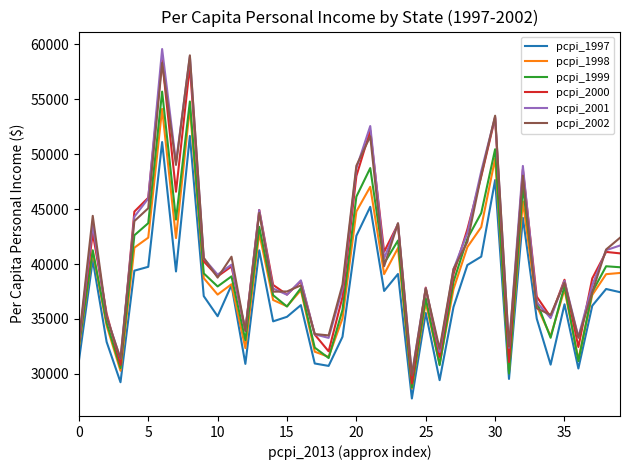

True or false: pcpi_1997 and pcpi_2000 intersect in this chart.

False